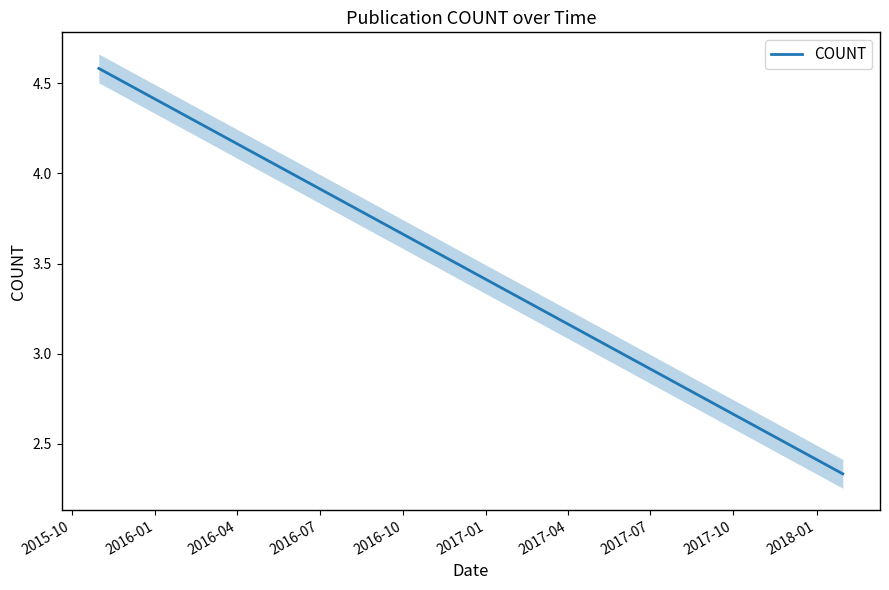

What is the difference between the second highest and minimum values?

2.3